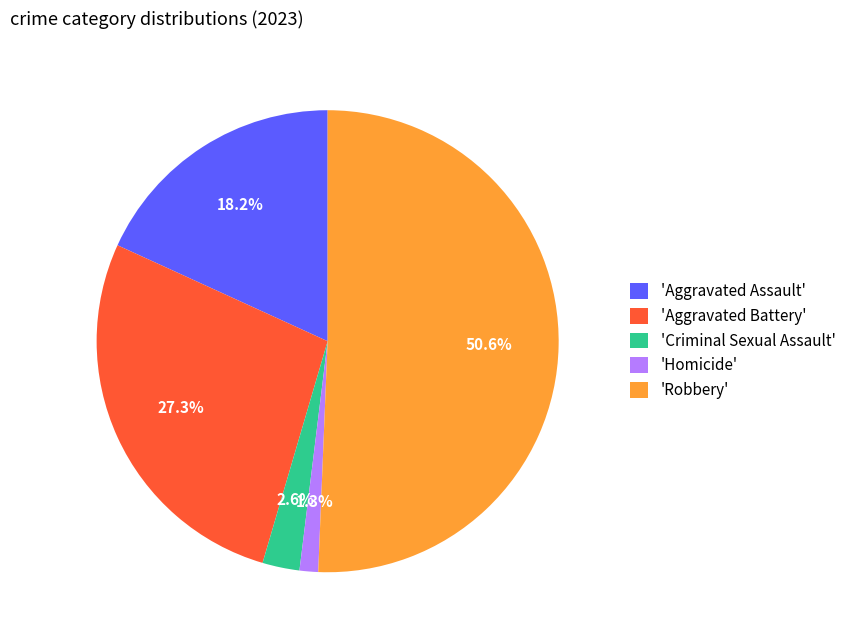

To the nearest percent, what is the average slice percentage?

20%